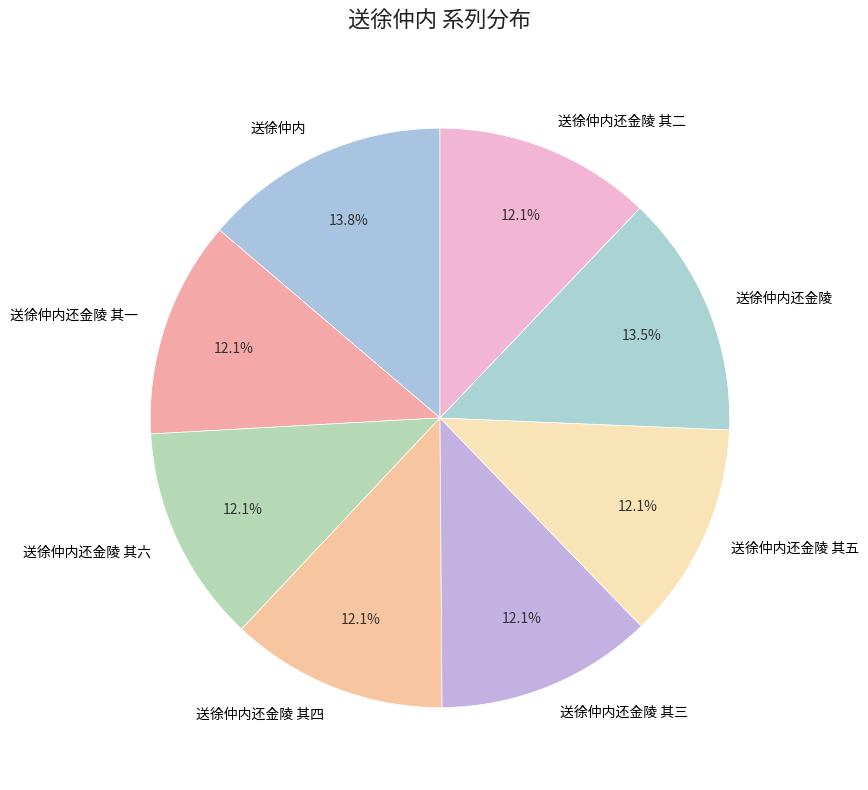

Do 送徐仲内还金陵 其四 and 送徐仲内还金陵 其六 together represent more than half of the pie?

No